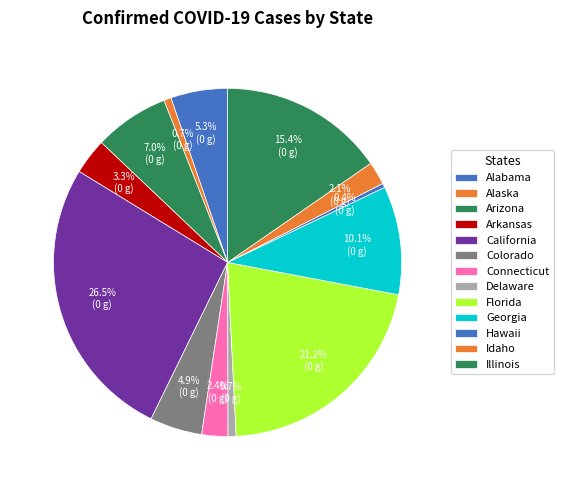

Does Georgia account for over 50% of the chart?

No